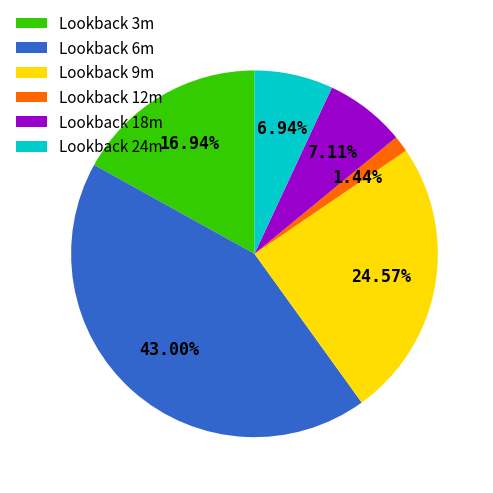

Combined, do Lookback 24m and Lookback 18m account for over 50%?

No